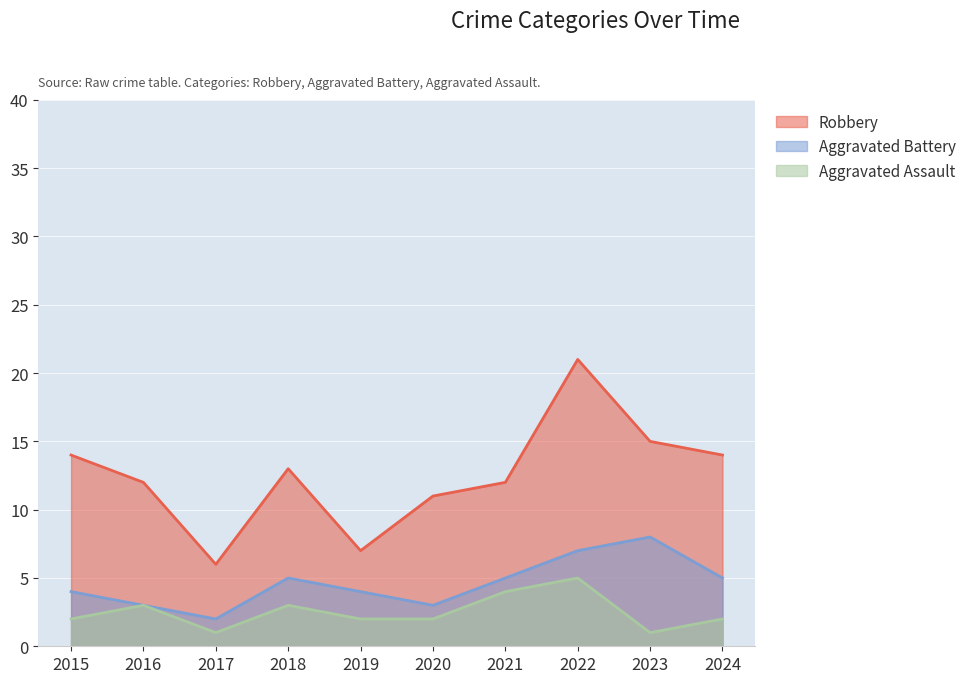

What are all the series names shown in the legend?

Robbery, Aggravated Battery, Aggravated Assault